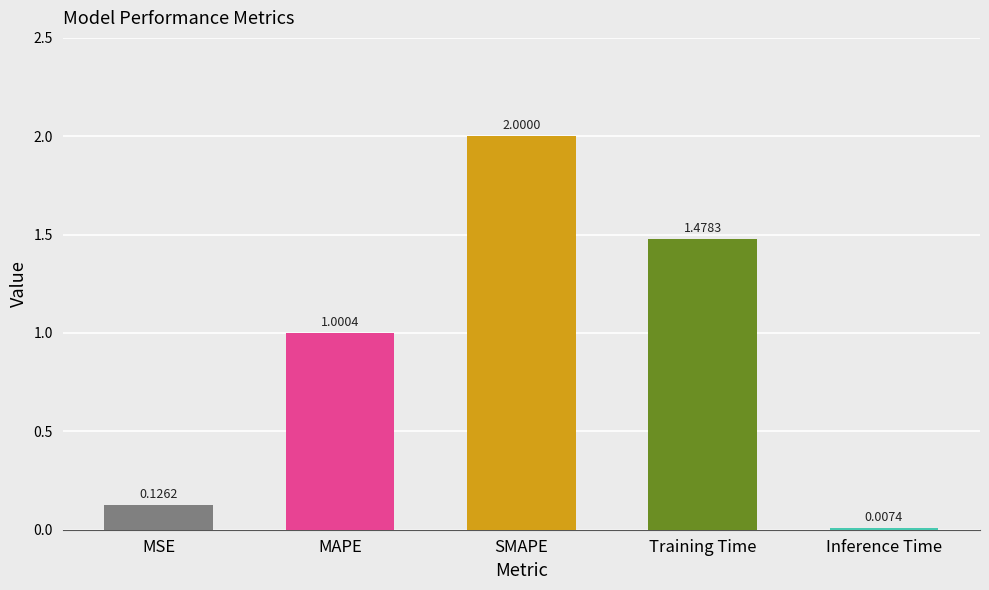

At which label is the value closest to 1?

MAPE